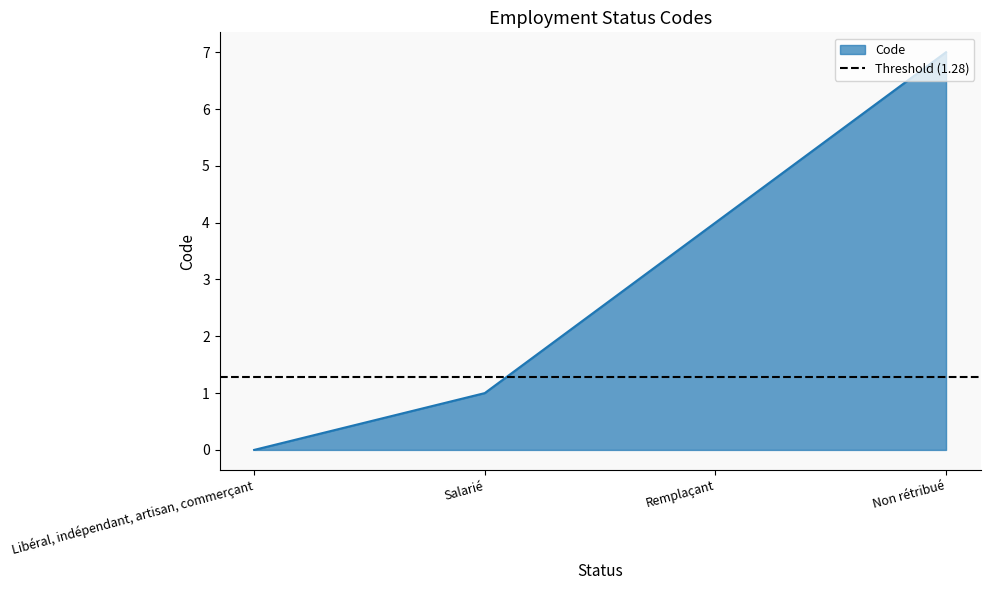

At which label is the value closest to 3?

Remplaçant